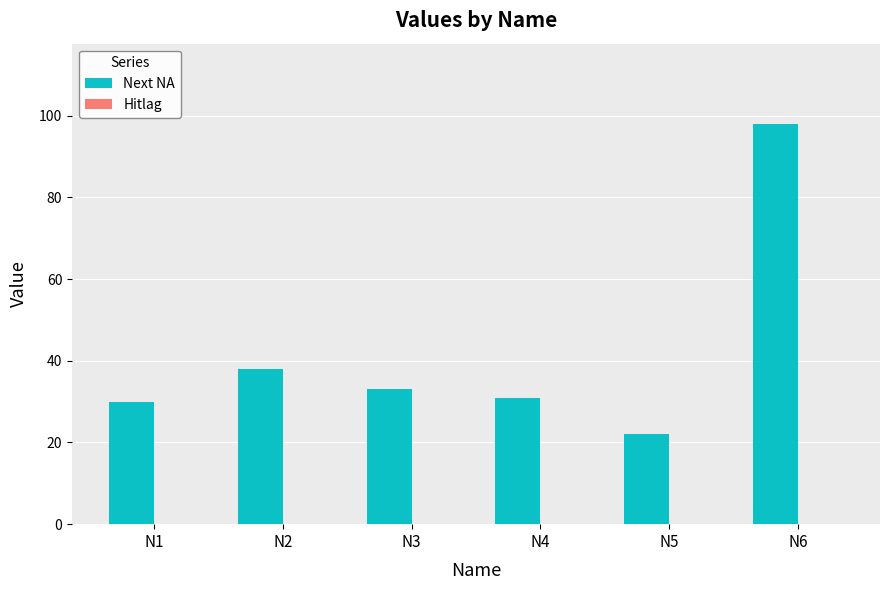

What value does the data have at N4, to the nearest 5?

30